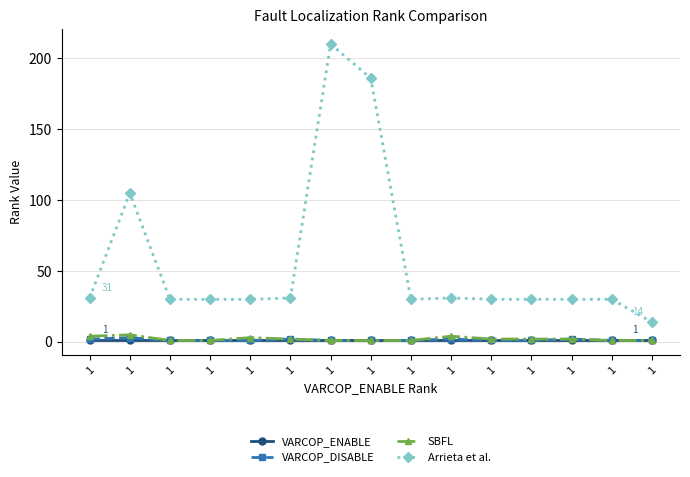

Reading left to right, extract all data points from this chart.

VARCOP_ENABLE: 1=1	1=1	1=1	1=1	1=1	1=1	1=1	1=1	1=1	1=1	1=1	1=1	1=1	1=1	1=1
VARCOP_DISABLE: 1=2	1=3	1=1	1=1	1=1	1=2	1=1	1=1	1=1	1=2	1=1	1=1	1=2	1=1	1=1
SBFL: 1=4	1=5	1=1	1=1	1=3	1=2	1=1	1=1	1=1	1=4	1=2	1=2	1=2	1=1	1=1
Arrieta et al.: 1=31	1=105	1=30	1=30	1=30	1=31	1=210	1=186	1=30	1=31	1=30	1=30	1=30	1=30	1=14